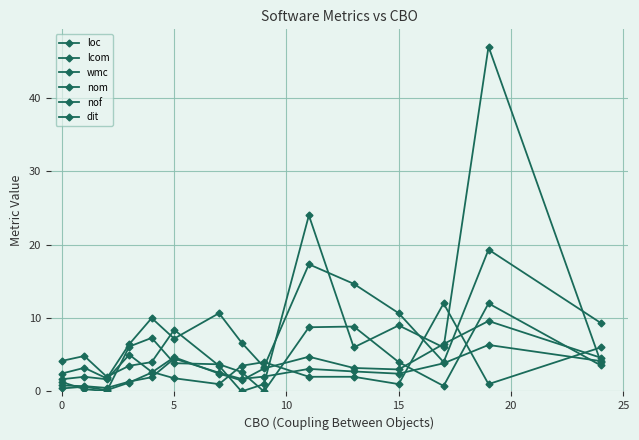

How many series are shown in this chart?

6